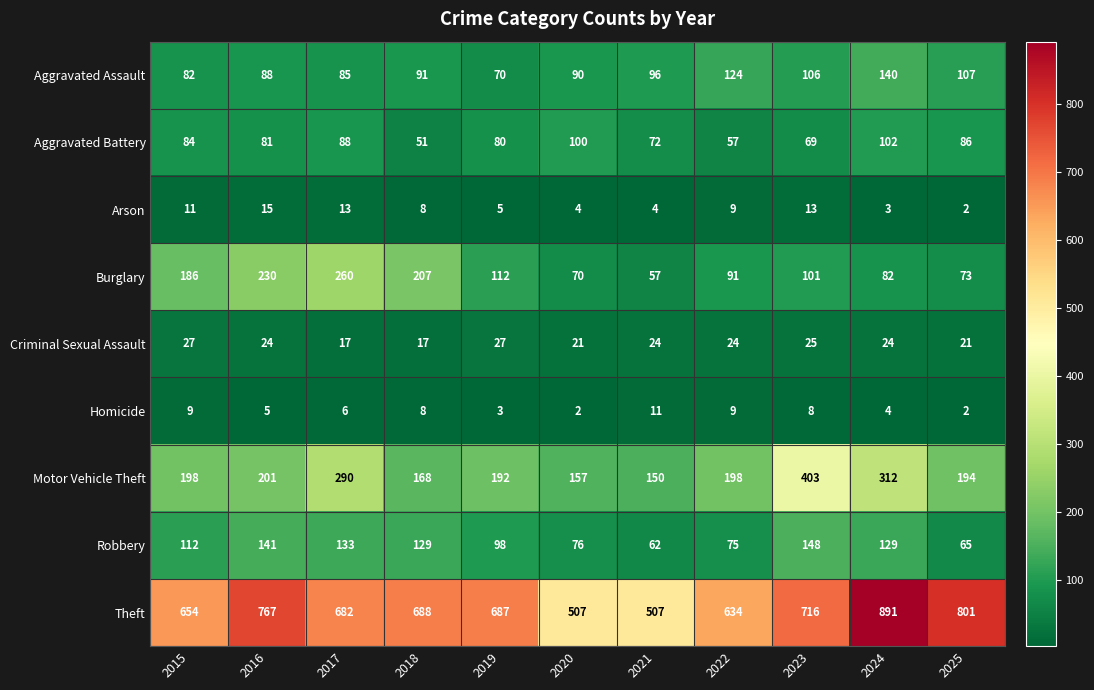

At 2017, list the series in order from smallest to largest.

Homicide, Arson, Criminal Sexual Assault, Aggravated Assault, Aggravated Battery, Robbery, Burglary, Motor Vehicle Theft, Theft